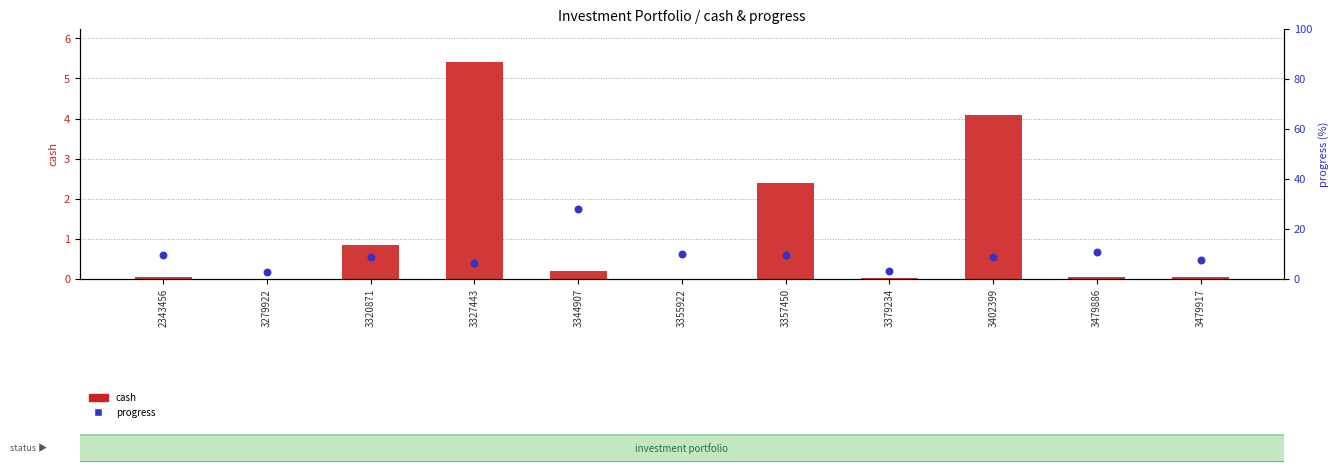

Which series reaches the minimum Y coordinate?

cash